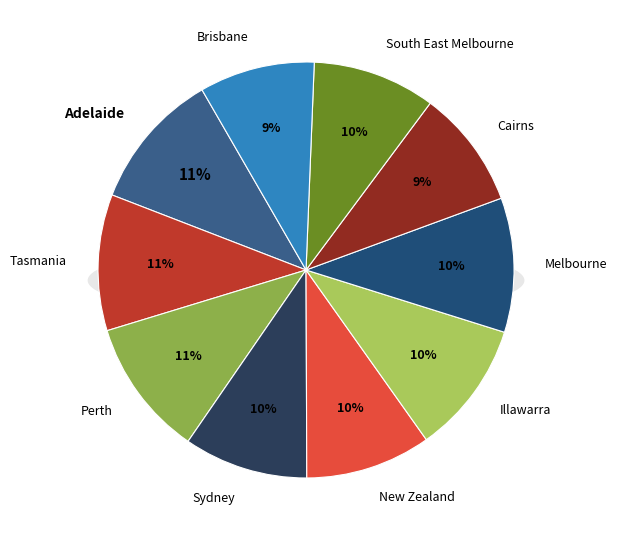

What percentage do New Zealand and Brisbane together represent?

18.7%